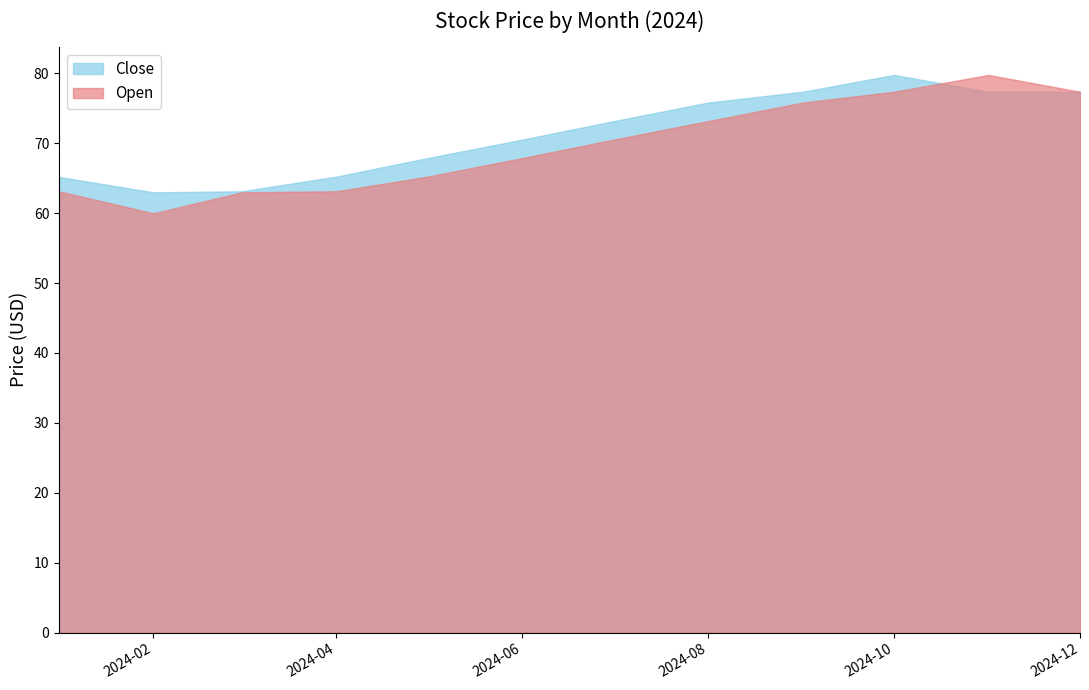

True or false: Open has a value of 77.4 at 2024-12.

True